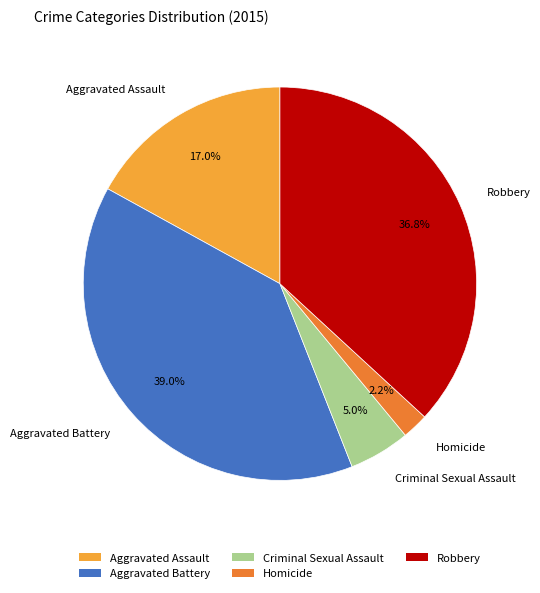

Is there a majority slice in this chart?

No